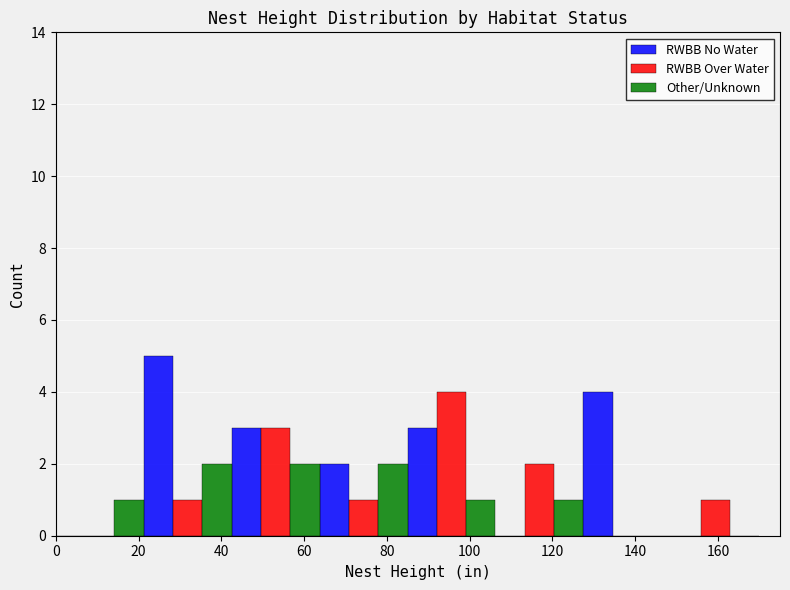

Reading left to right, list every range on the x-axis with the height of the bar of each series over it. Neither the bar edges nor the heights are printed on the chart, so give them approximately, as read against the axes.

0 to 22: RWBB No Water=0	RWBB Over Water=0	Other/Unknown=1
22 to 42: RWBB No Water=5	RWBB Over Water=1	Other/Unknown=2
42 to 64: RWBB No Water=3	RWBB Over Water=3	Other/Unknown=2
64 to 86: RWBB No Water=2	RWBB Over Water=1	Other/Unknown=2
86 to 106: RWBB No Water=3	RWBB Over Water=4	Other/Unknown=1
106 to 128: RWBB No Water=0	RWBB Over Water=2	Other/Unknown=1
128 to 148: RWBB No Water=4	RWBB Over Water=0	Other/Unknown=0
148 to 170: RWBB No Water=0	RWBB Over Water=1	Other/Unknown=0